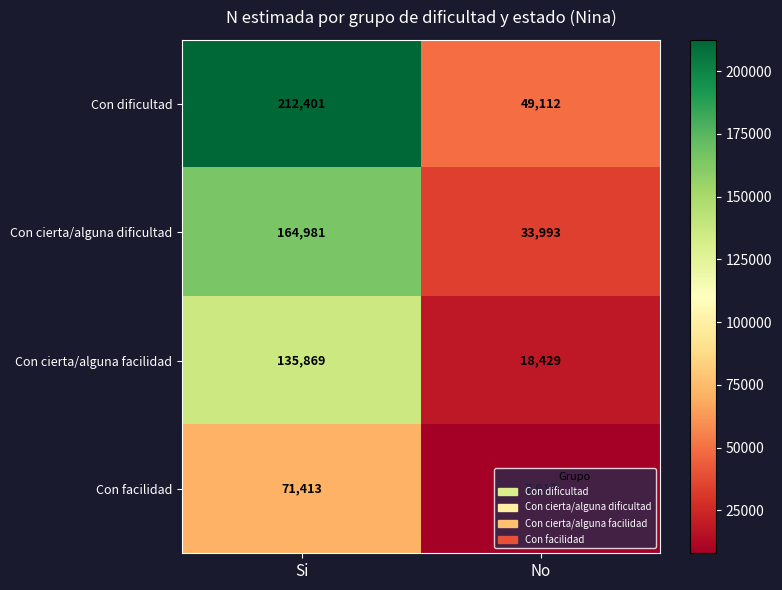

What is the sum of all Con cierta/alguna dificultad values?

198974